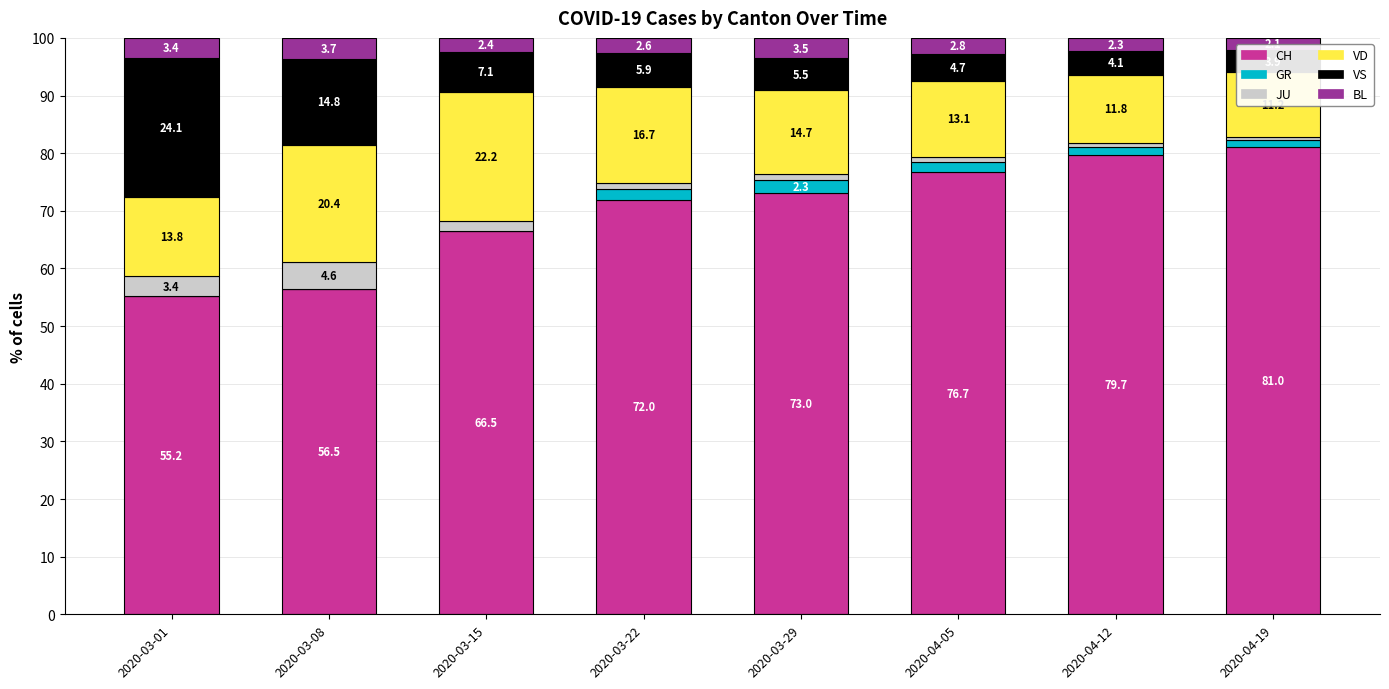

Reading right to left, list all the values displayed in this chart.

CH: 81.0	79.7	76.7	73.0	72.0	66.5	56.5	55.2
GR: 1.3	1.4	1.8	2.3	1.7	0.0	0.0	0.0
JU: 0.6	0.7	0.9	1.0	1.2	1.8	4.6	3.4
VD: 11.2	11.8	13.1	14.7	16.7	22.2	20.4	13.8
VS: 3.9	4.1	4.7	5.5	5.9	7.1	14.8	24.1
BL: 2.1	2.3	2.8	3.5	2.6	2.4	3.7	3.4